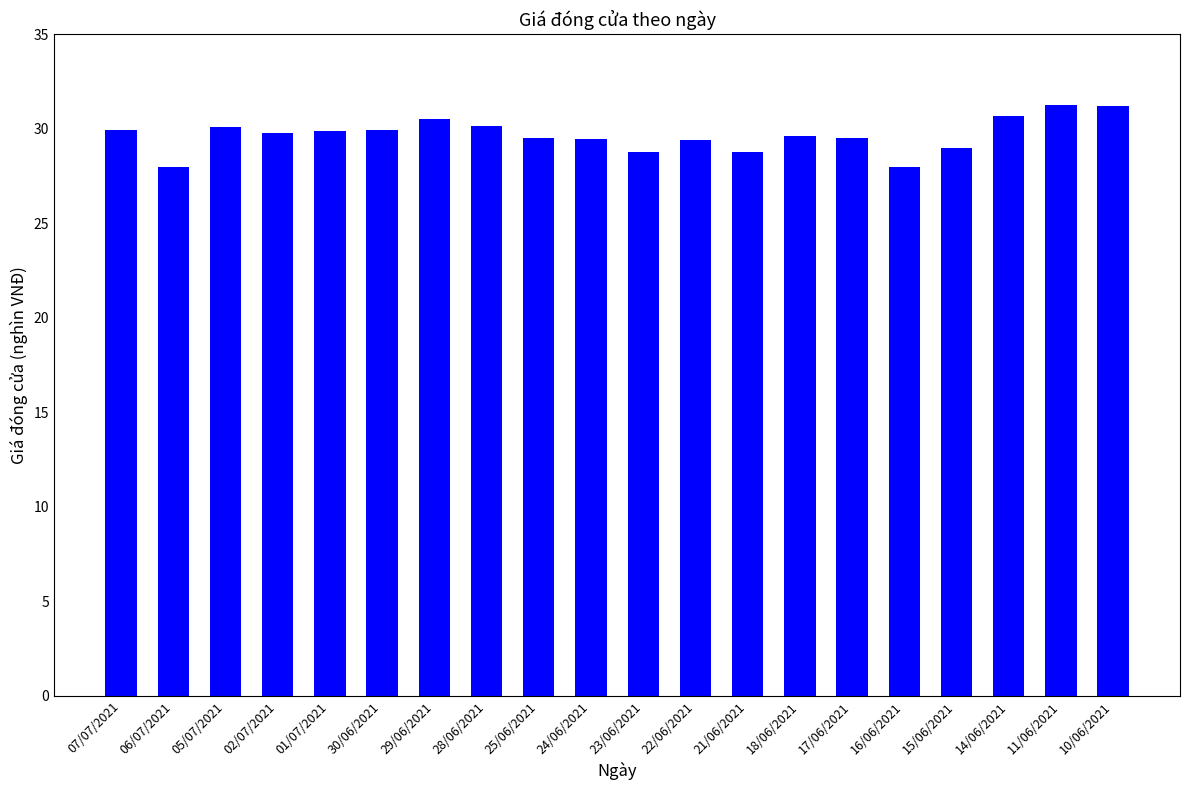

Count the number of data series in this chart.

1